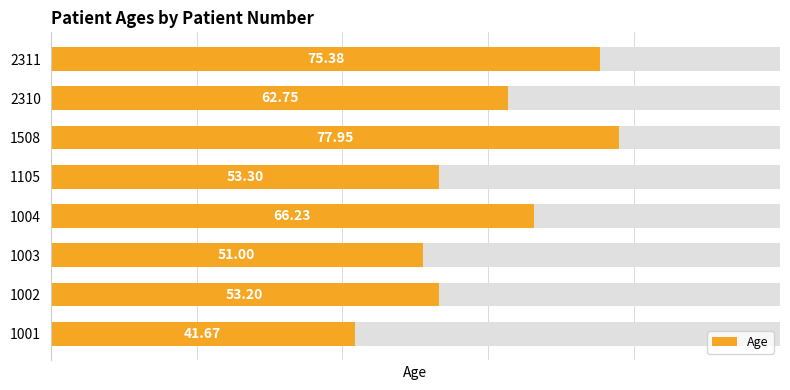

Which has a higher value, 1105 or 1002?

1105